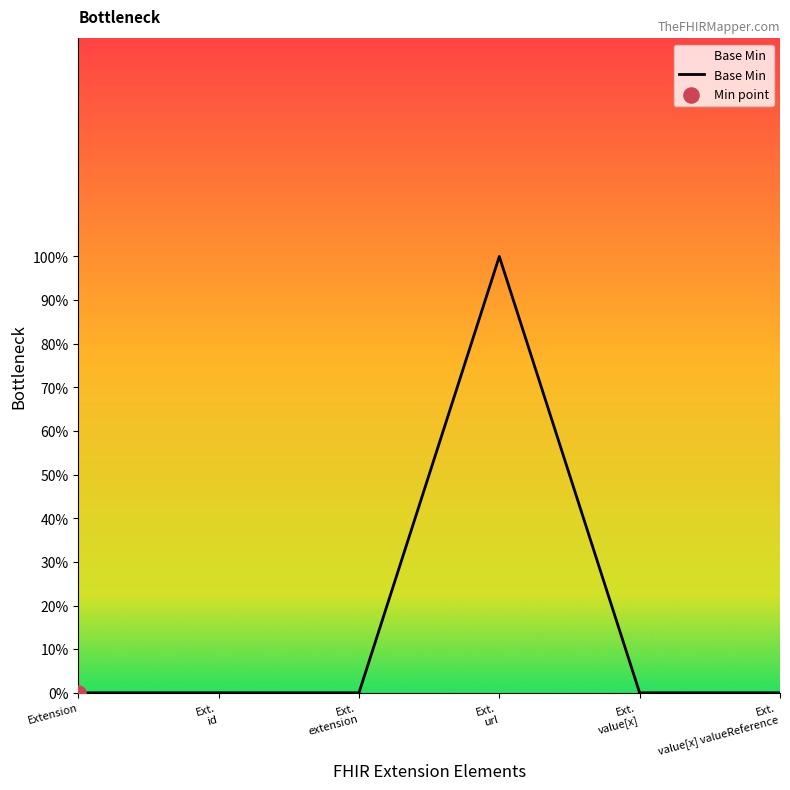

Which has a higher value, Extension or Ext.
id?

Extension